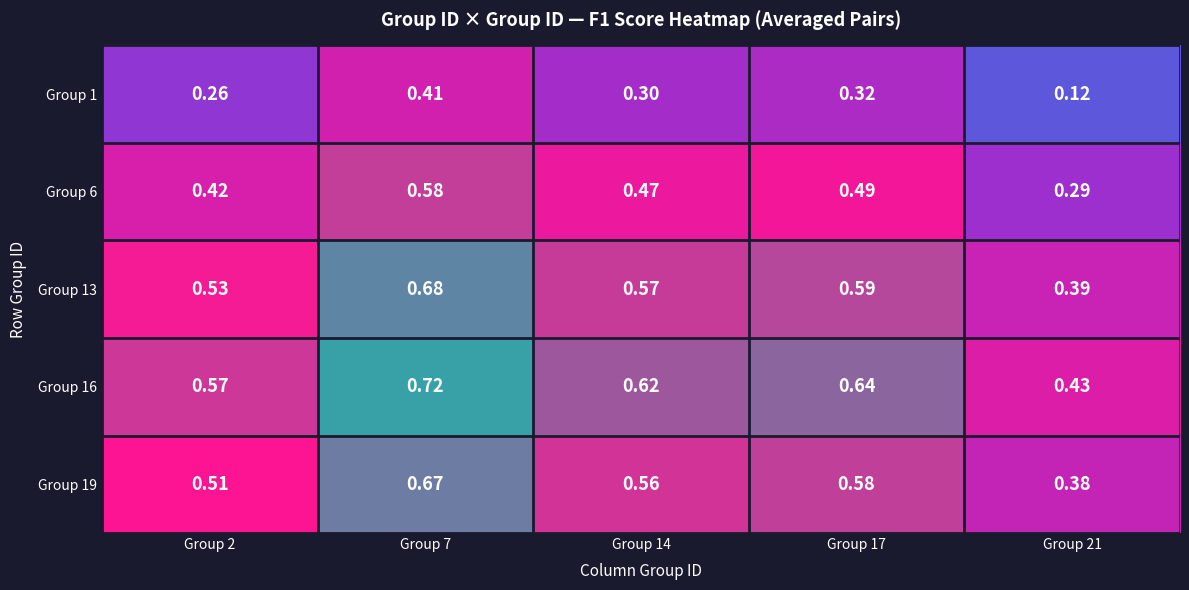

Is the value of Group 1 at Group 2 greater than the value of Group 19 at Group 17?

No